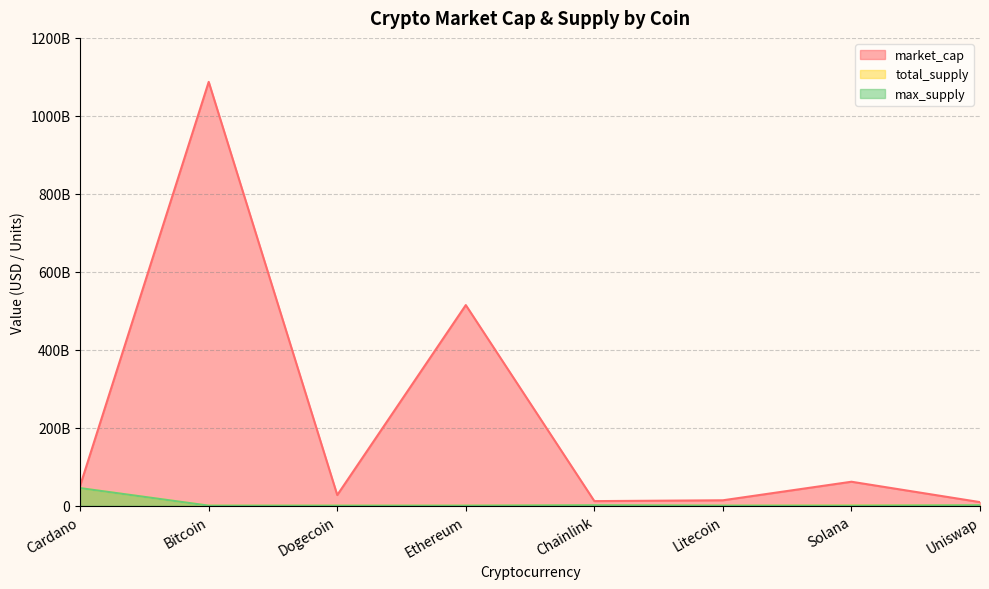

The total_supply series shows 1000000000.0 at Chainlink. True or false?

True